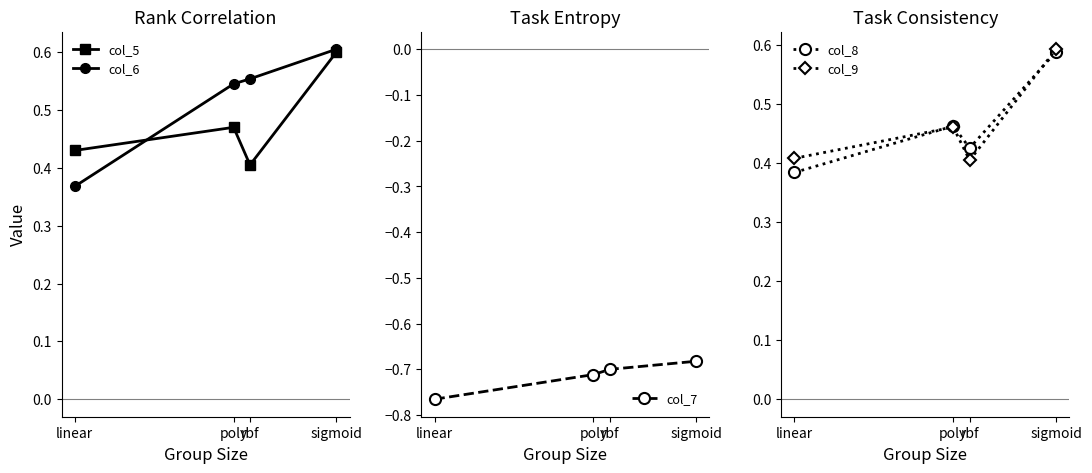

At which label is col_7 closest to 0?

sigmoid